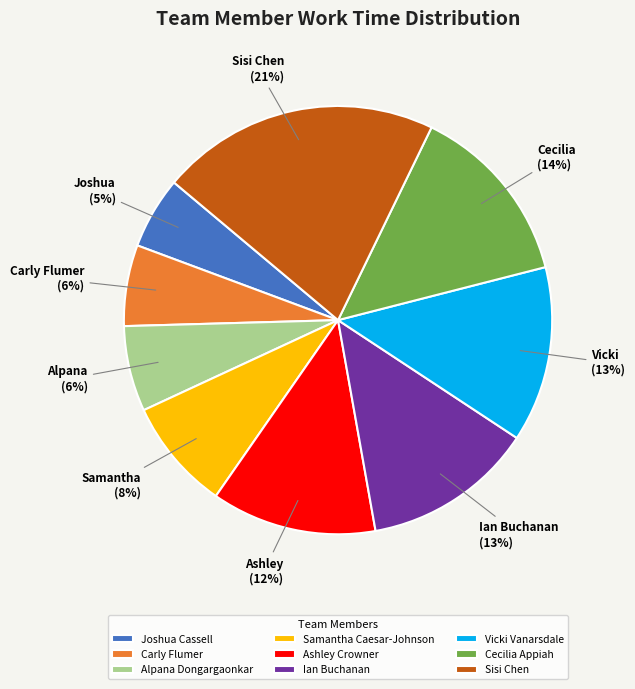

Which has a higher value, Samantha Caesar-Johnson or Sisi Chen?

Sisi Chen